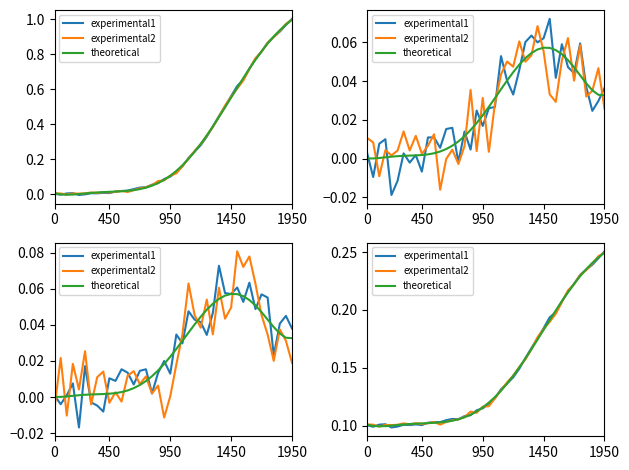

Is the value of experimental1 at 29 greater than the value of experimental2 at 6?

Yes